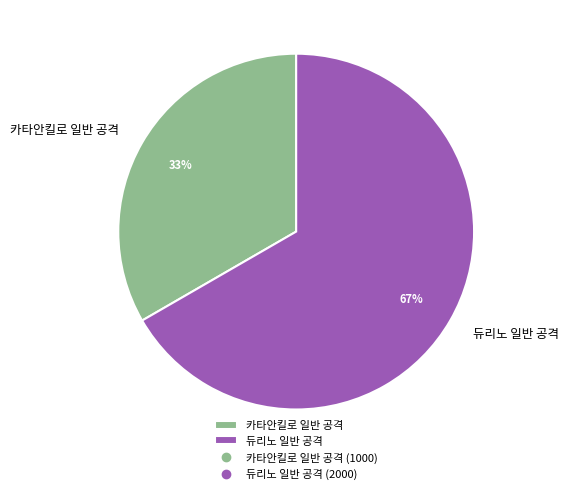

Is the sum of 듀리노 일반 공격 and 카타안킬로 일반 공격 greater than half?

Yes